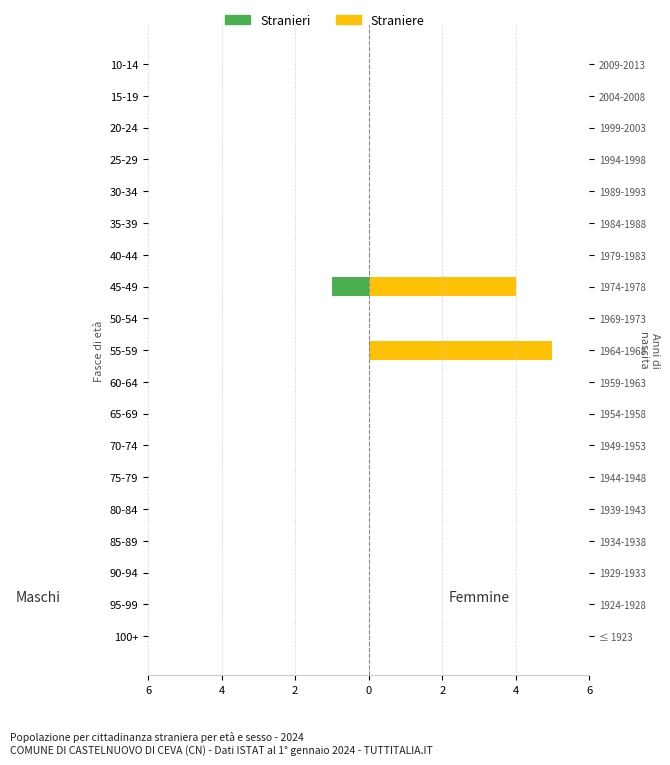

What is the sum of all Straniere values?

9